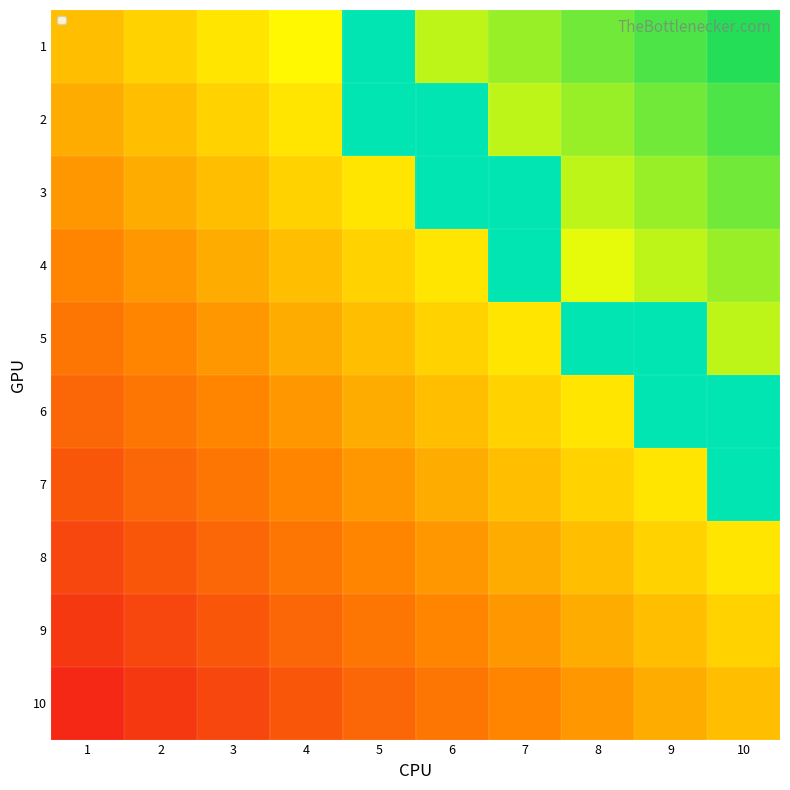

How many series are shown in this chart?

10